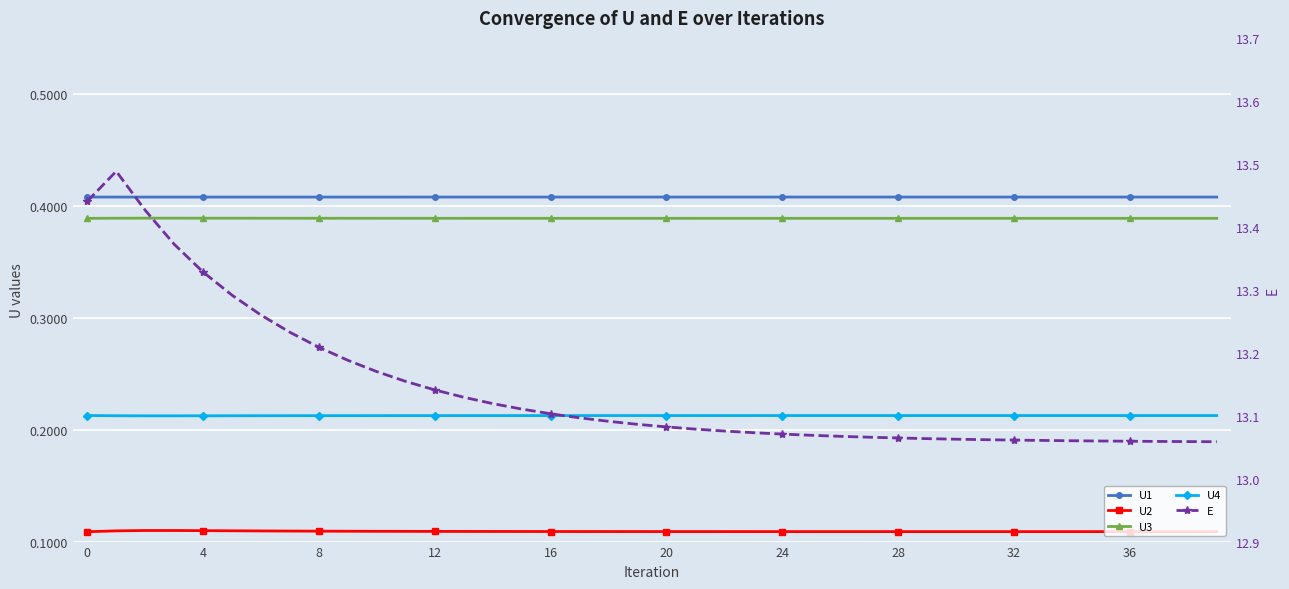

What is the label of the 30th point from the right?

10